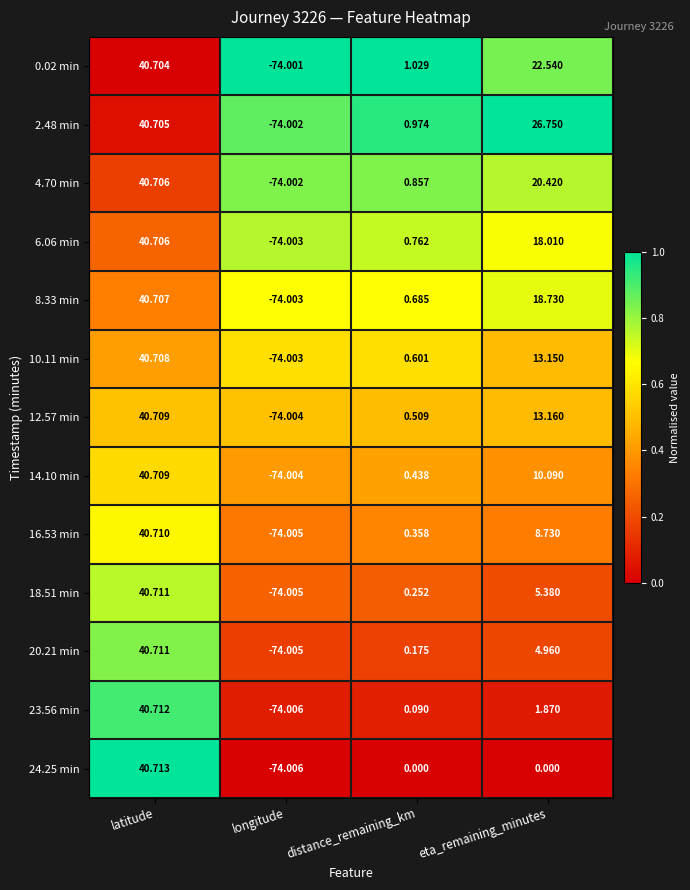

List the labels in order of 6.06 min value, smallest first.

longitude, distance_remaining_km, eta_remaining_minutes, latitude